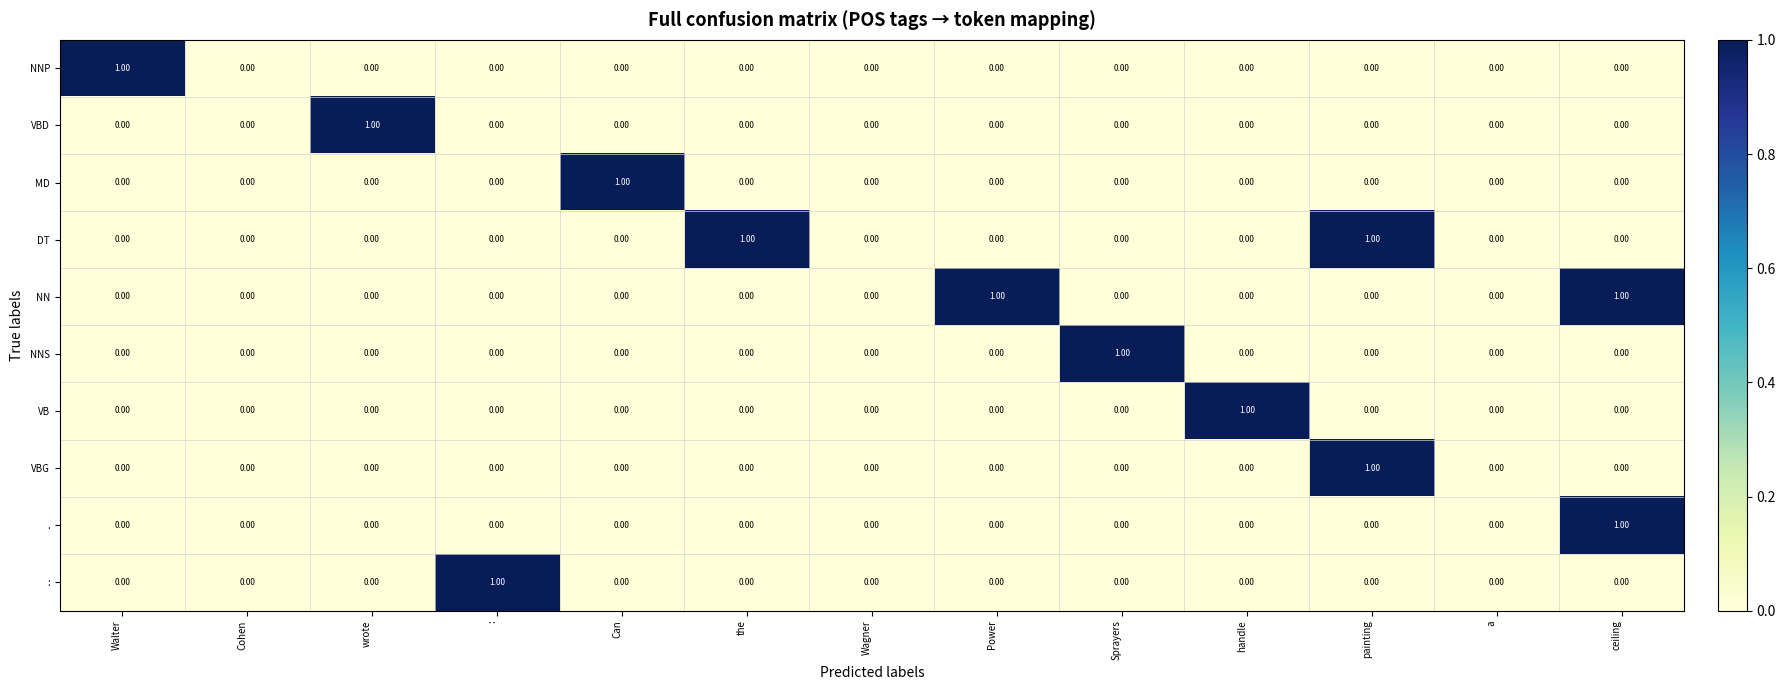

Is the value of : at : greater than the value of NNS at Wagner?

Yes